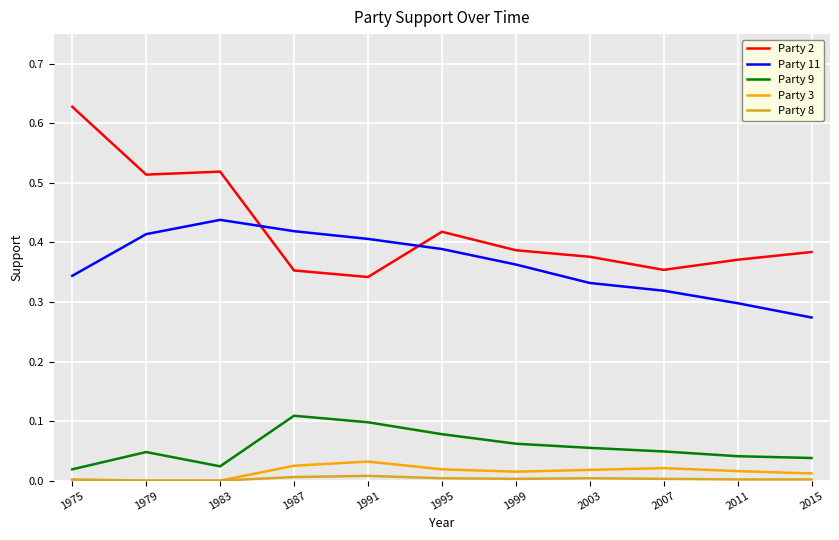

Which series has the widest spread of values?

Party 2